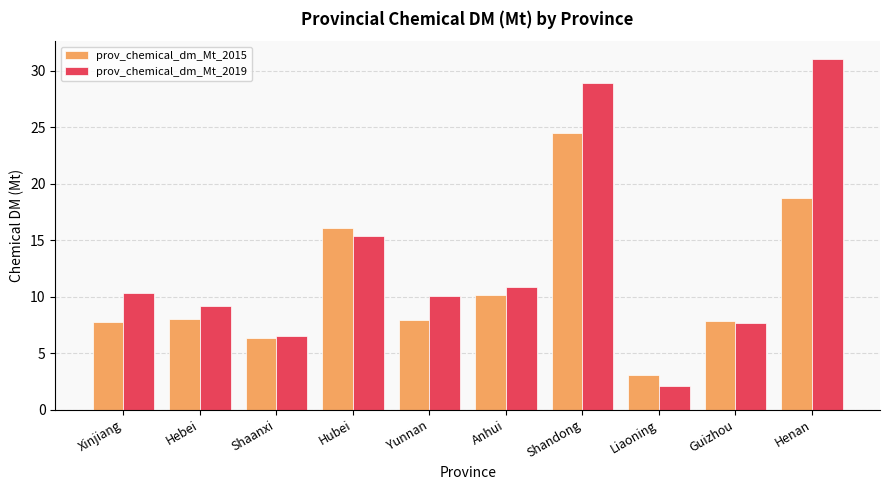

At which label does prov_chemical_dm_Mt_2019 reach its peak?

Henan